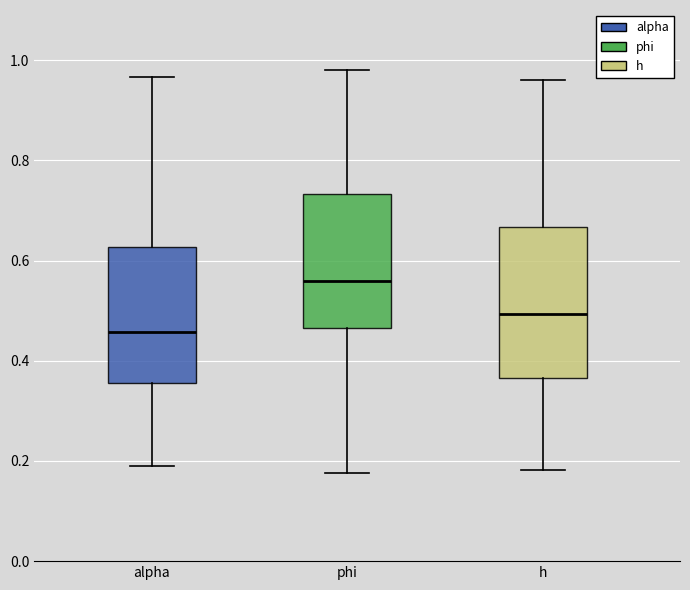

Comparing the boxes themselves (not the whiskers), which one is the tallest?

h